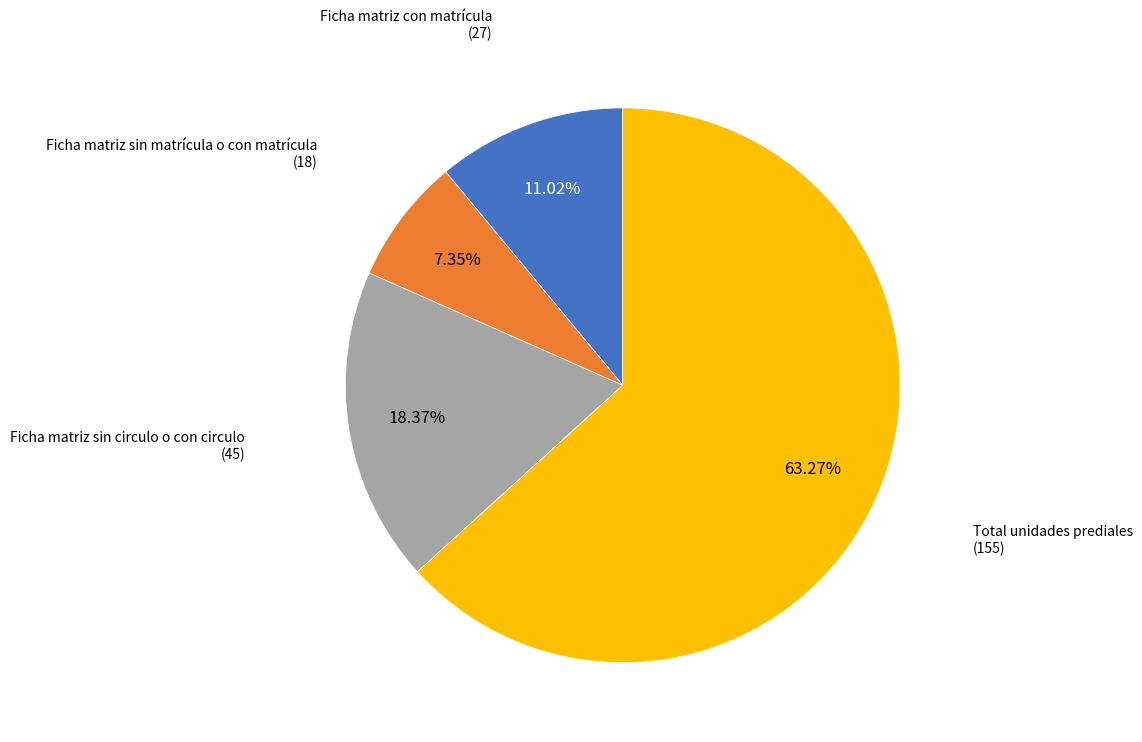

Rank the categories by value from lowest to highest.

Ficha matriz sin matrícula o con matrícula, Ficha matriz con matrícula, Ficha matriz sin circulo o con circulo, Total unidades prediales